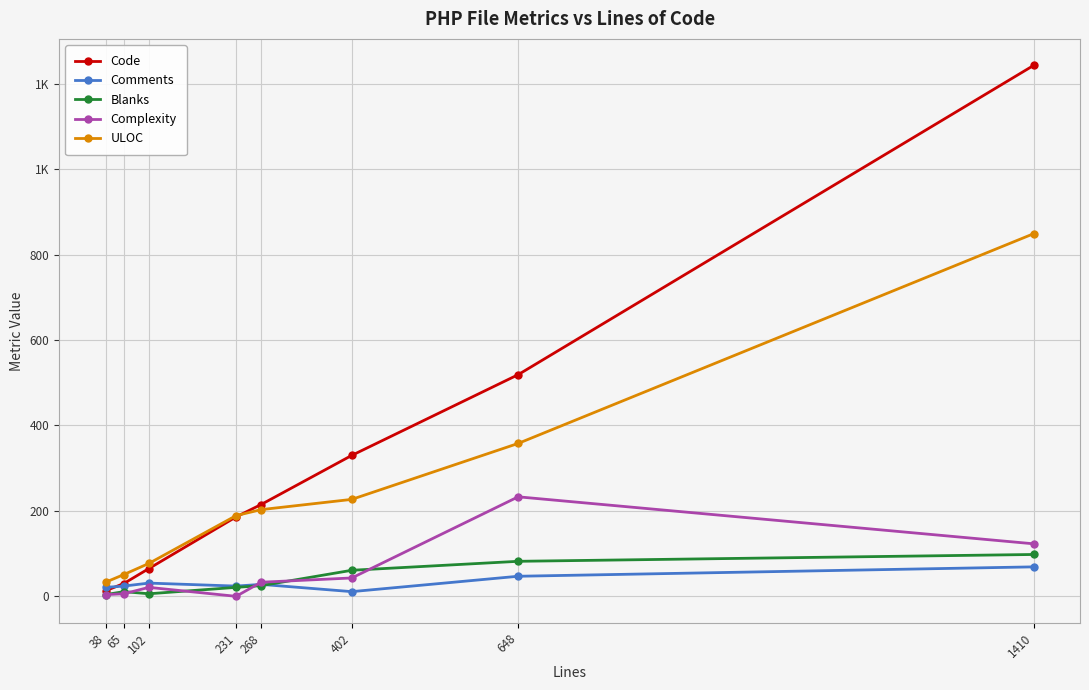

Reading left to right, extract all data points from this chart.

Code: 13	30	65	186	215	330	519	1243
Comments: 21	24	31	24	28	11	47	69
Blanks: 4	11	6	21	25	61	82	98
Complexity: 4	6	21	0	33	43	233	123
ULOC: 33	51	77	189	203	227	358	849